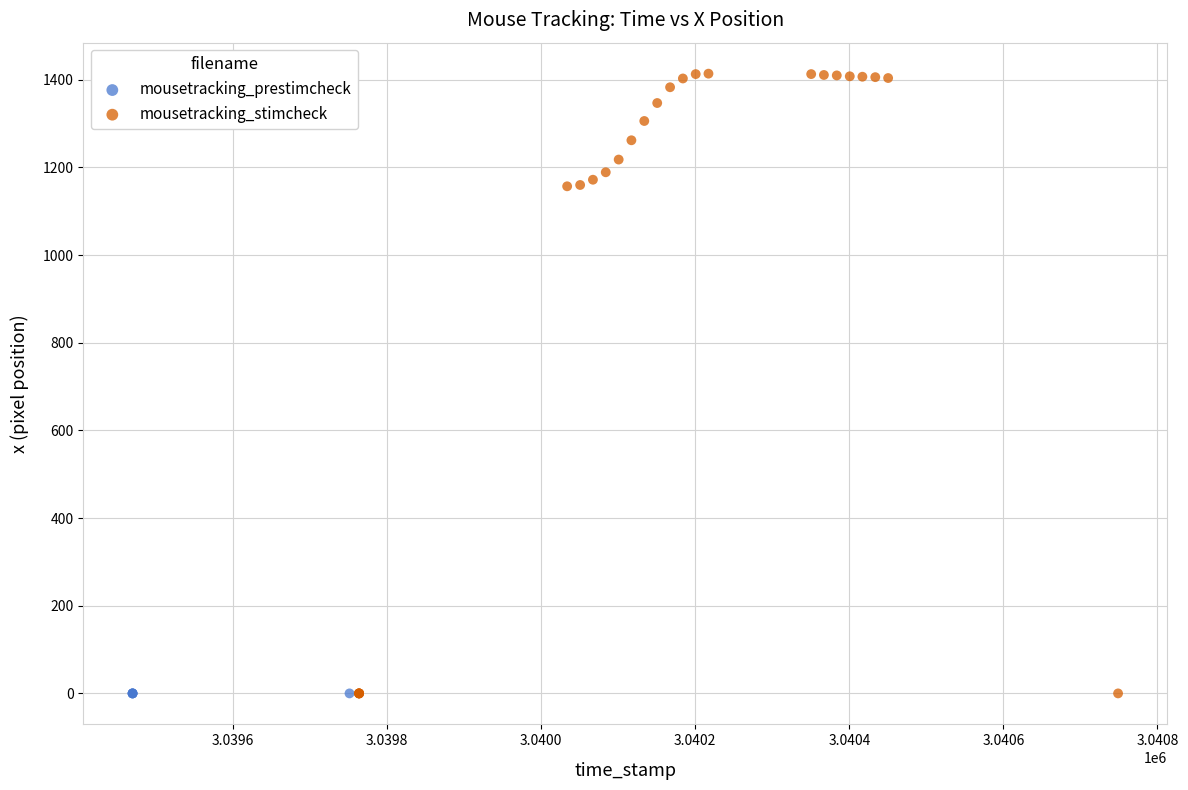

Which series contains the highest Y value?

mousetracking_stimcheck